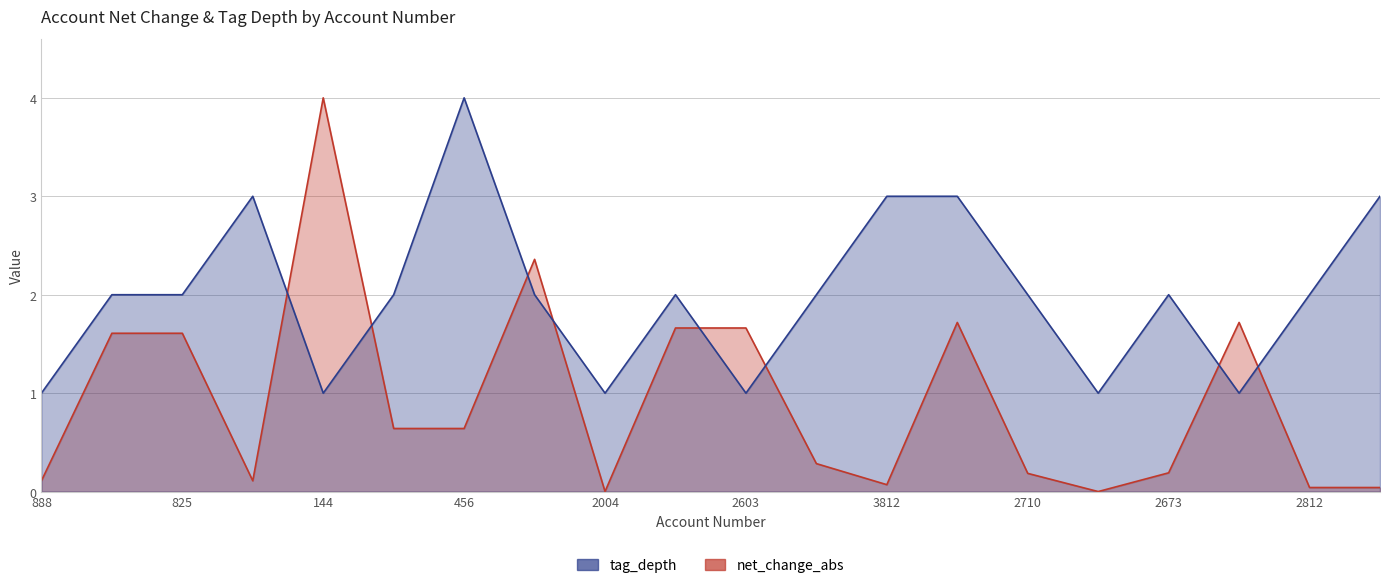

Between which two adjacent categories do net_change_abs and tag_depth first intersect?

892 and 144